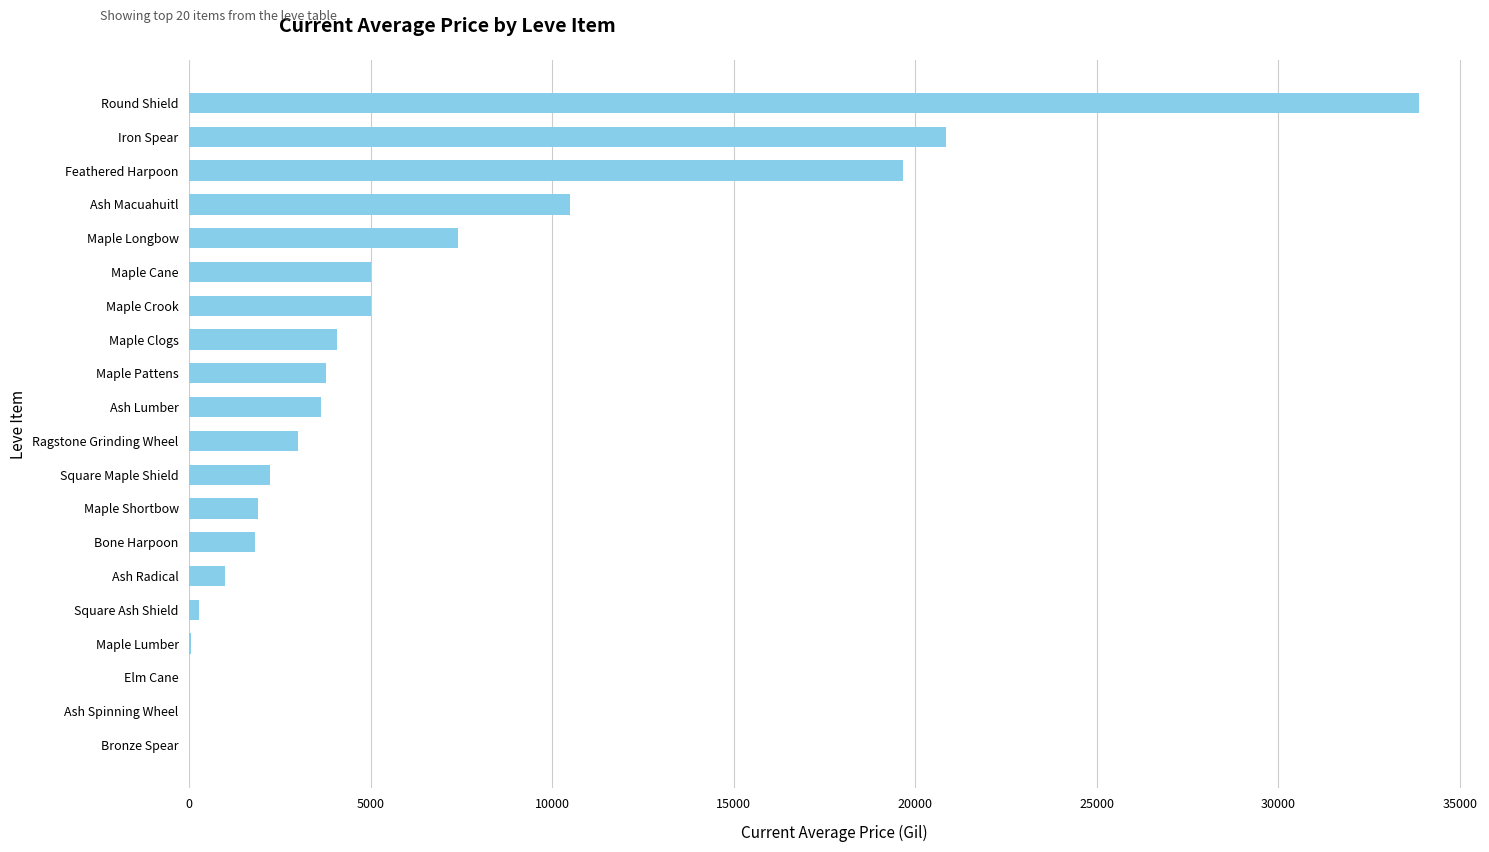

At which label is the value closest to 16928?

Feathered Harpoon